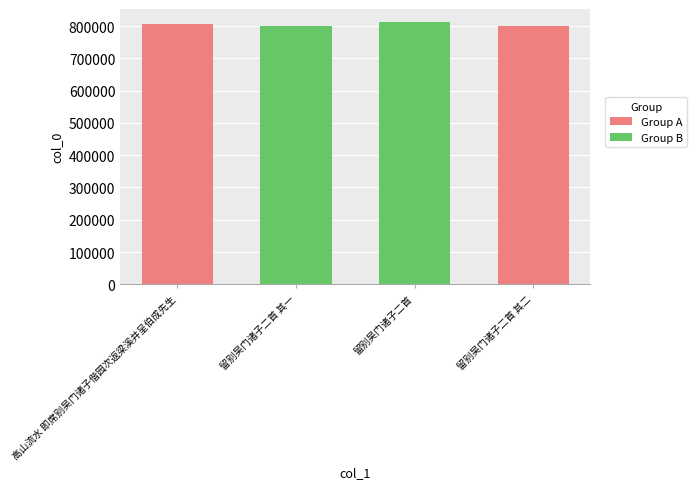

What is the change in value from 高山流水 即席别吴门诸子偕园次返梁溪并呈伯成先生 to 留别吴门诸子二首 其一?

-6415